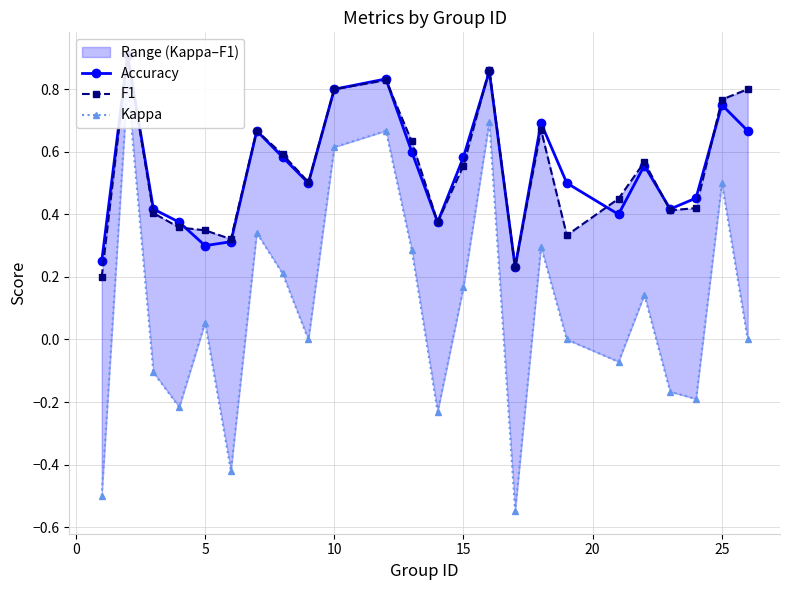

Reading left to right, what are all the values shown in this chart?

Accuracy: 0.2	0.9	0.4	0.4	0.3	0.3	0.7	0.6	0.5	0.8	0.8	0.6	0.4	0.6	0.9	0.2	0.7	0.5	0.4	0.6	0.4	0.5	0.8	0.7
F1: 0.2	0.9	0.4	0.4	0.3	0.3	0.7	0.6	0.5	0.8	0.8	0.6	0.4	0.6	0.9	0.2	0.7	0.3	0.5	0.6	0.4	0.4	0.8	0.8
Kappa: -0.5	0.8	-0.1	-0.2	0.1	-0.4	0.3	0.2	0.0	0.6	0.7	0.3	-0.2	0.2	0.7	-0.5	0.3	0.0	-0.1	0.1	-0.2	-0.2	0.5	0.0